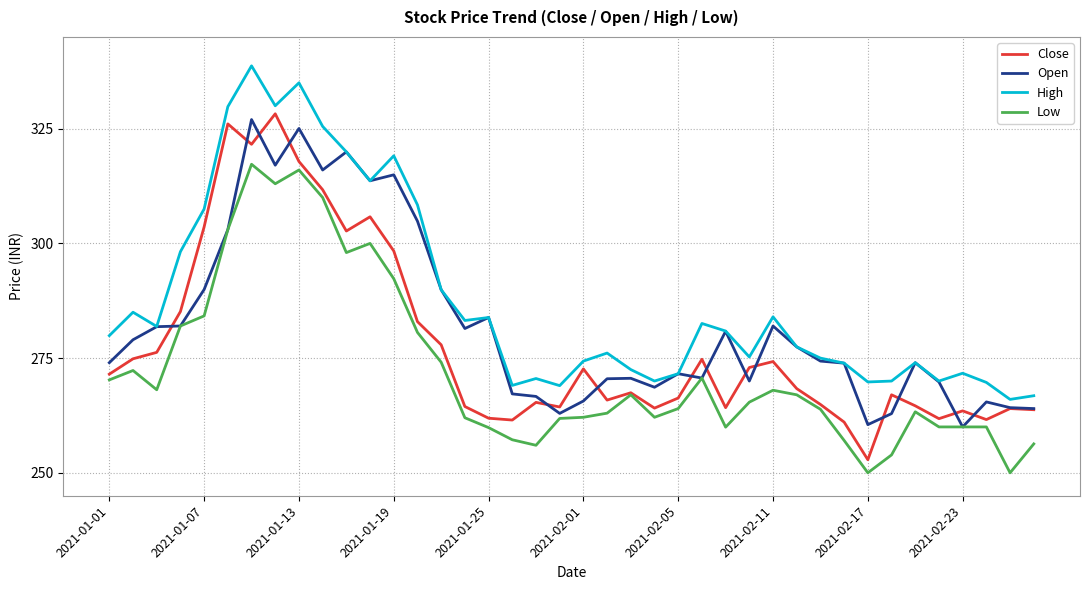

What is the lowest value of the Low series?

250.0